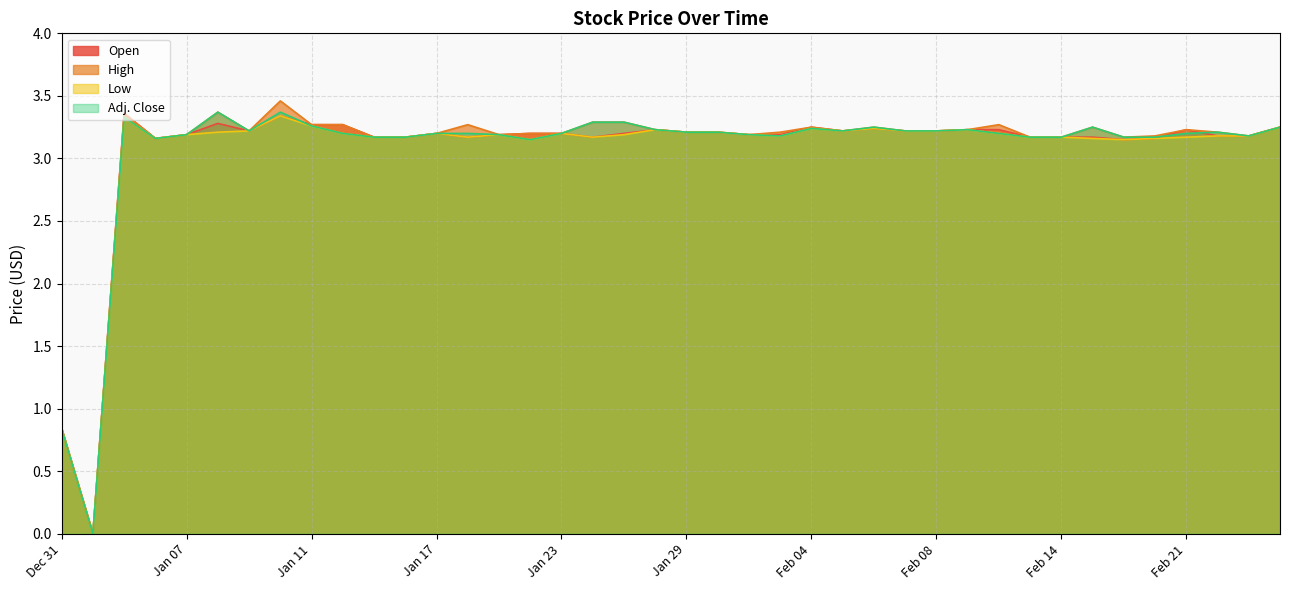

Rank the categories by Adj. Close value from lowest to highest.

Jan 02, Dec 31, Jan 22, Jan 04, Jan 15, Jan 16, Feb 13, Feb 14, Feb 19, Feb 20, Feb 01, Feb 25, Jan 07, Jan 21, Jan 31, Jan 14, Jan 17, Jan 18, Jan 23, Feb 12, Feb 21, Jan 29, Jan 30, Feb 22, Jan 09, Feb 05, Feb 07, Feb 08, Jan 28, Feb 11, Feb 04, Feb 06, Feb 15, Feb 26, Jan 11, Jan 24, Jan 25, Jan 03, Jan 08, Jan 10